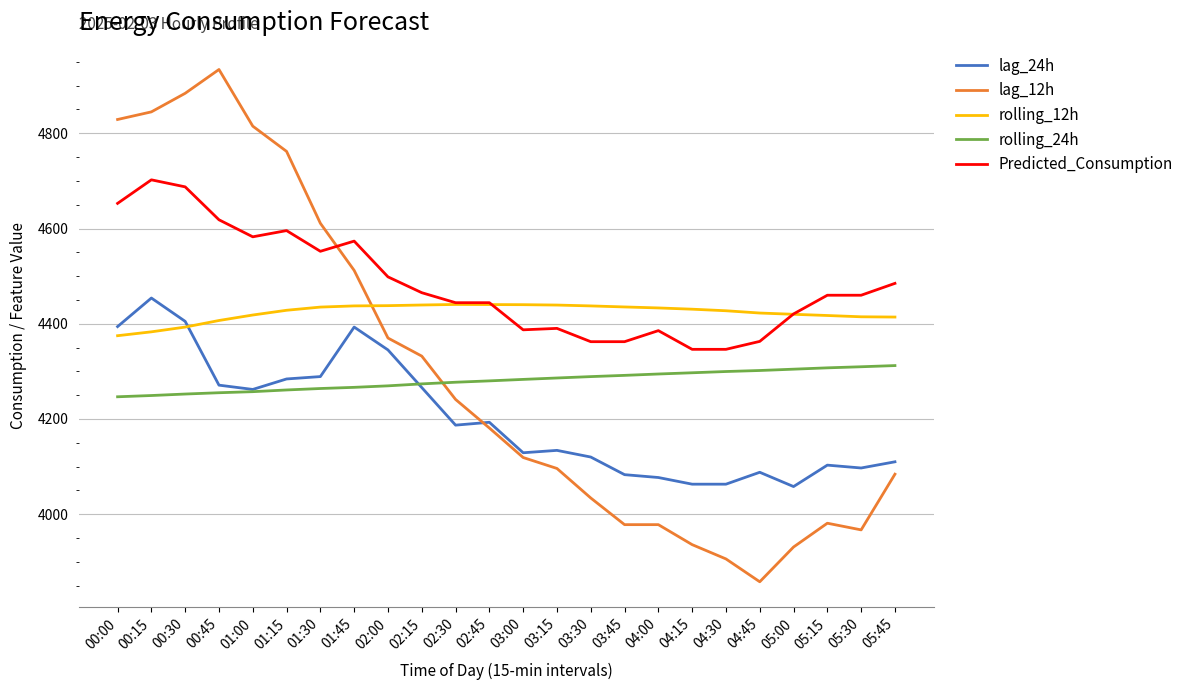

What is the total value across all series at 01:30?

22151.1